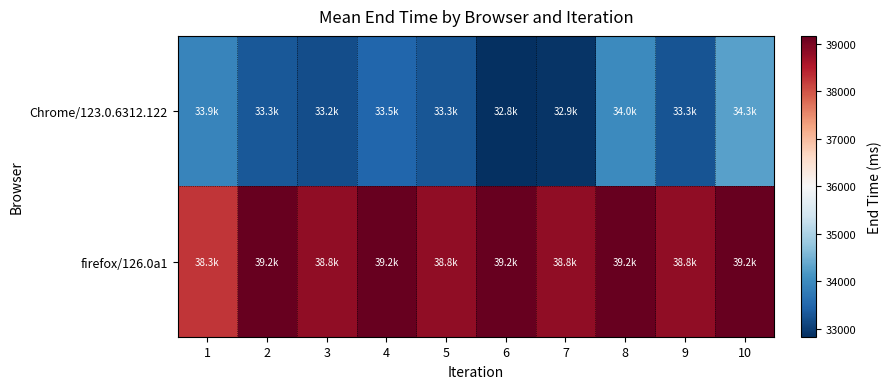

Which series has the largest total across all categories?

firefox/126.0a1